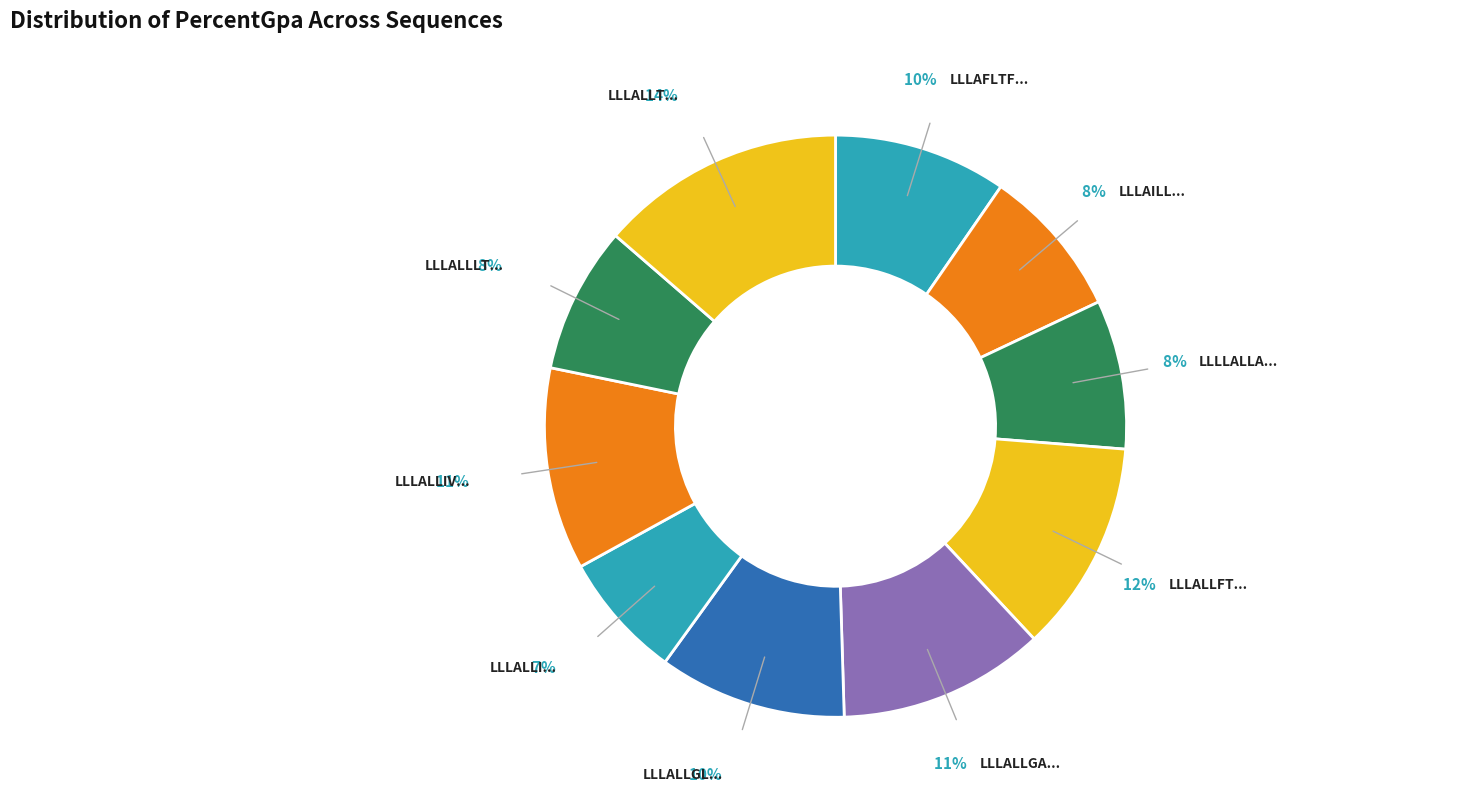

To the nearest percent, what is the difference between the largest and smallest slice percentages?

7%